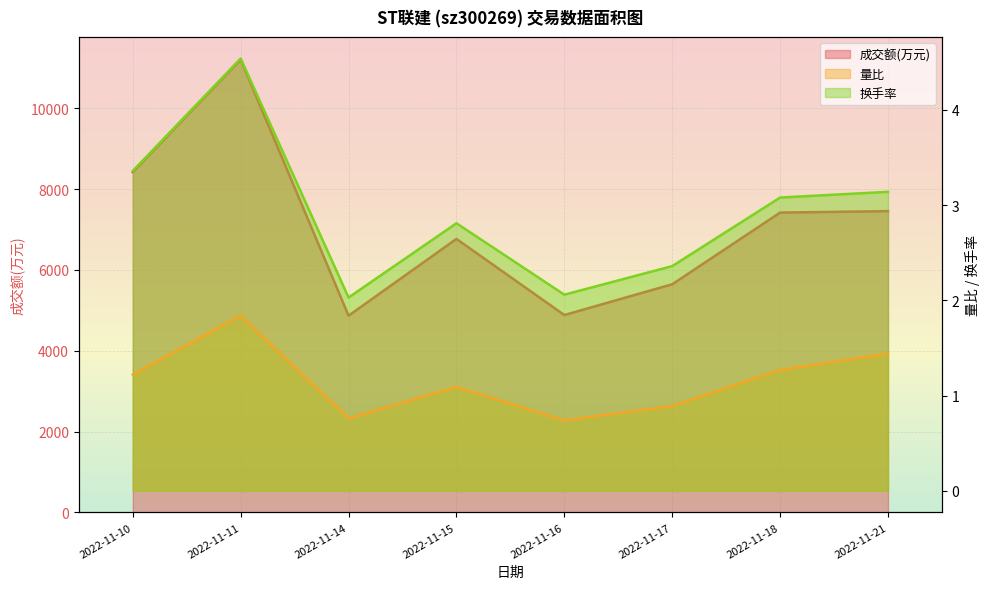

Reading right to left, what are all the values shown in this chart?

成交额(万元): 7453.0	7417.0	5644.0	4883.0	6766.0	4867.0	11202.0	8419.0
量比: 1.4	1.3	0.9	0.7	1.1	0.8	1.8	1.2
换手率: 3.1	3.1	2.4	2.1	2.8	2.0	4.5	3.4